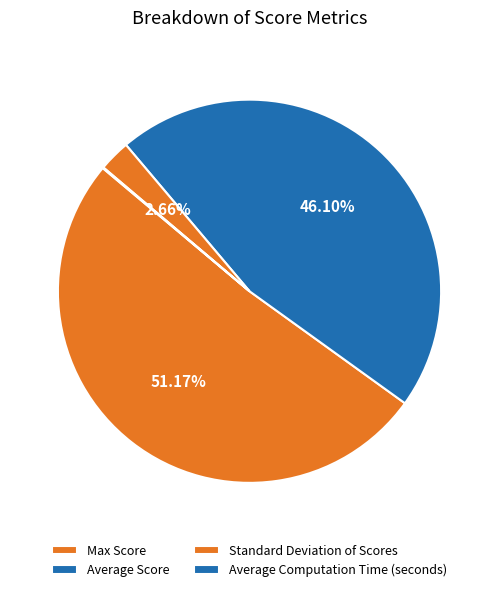

What is the change in value from Max Score to Standard Deviation of Scores?

-776.3